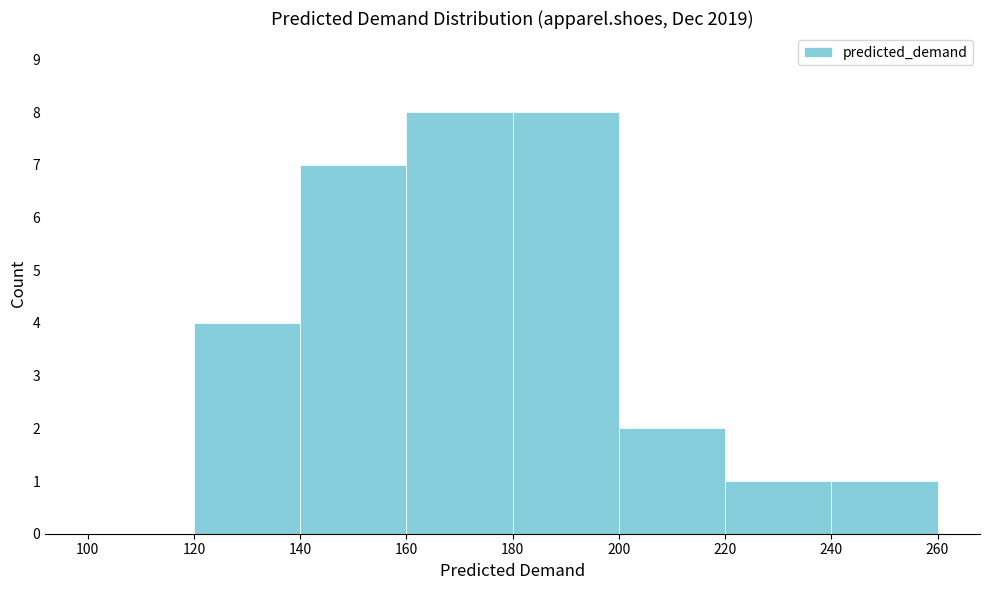

Reading left to right, list every bar in this chart as the range it spans on the x-axis followed by its height. The values are not printed on the chart, so give them approximately, as read against the axis.

100 to 120: 0
120 to 140: 4
140 to 160: 7
160 to 180: 8
180 to 200: 8
200 to 220: 2
220 to 240: 1
240 to 260: 1